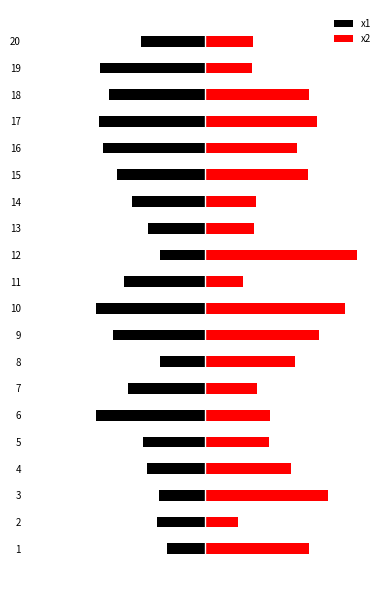

What value does the x2 series have at 8?

6.2